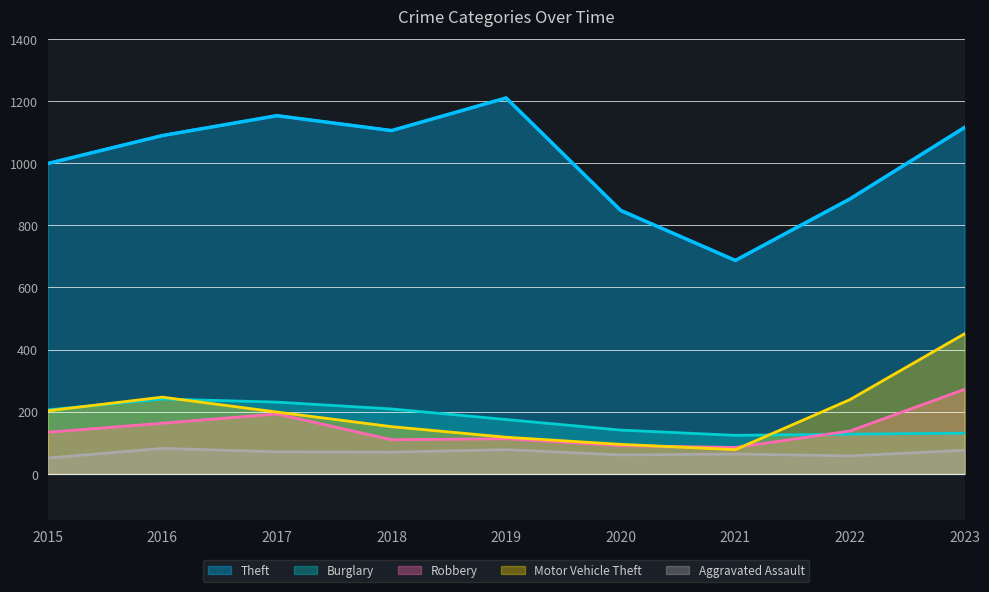

What are all the series names shown in the legend?

Theft, Burglary, Robbery, Motor Vehicle Theft, Aggravated Assault